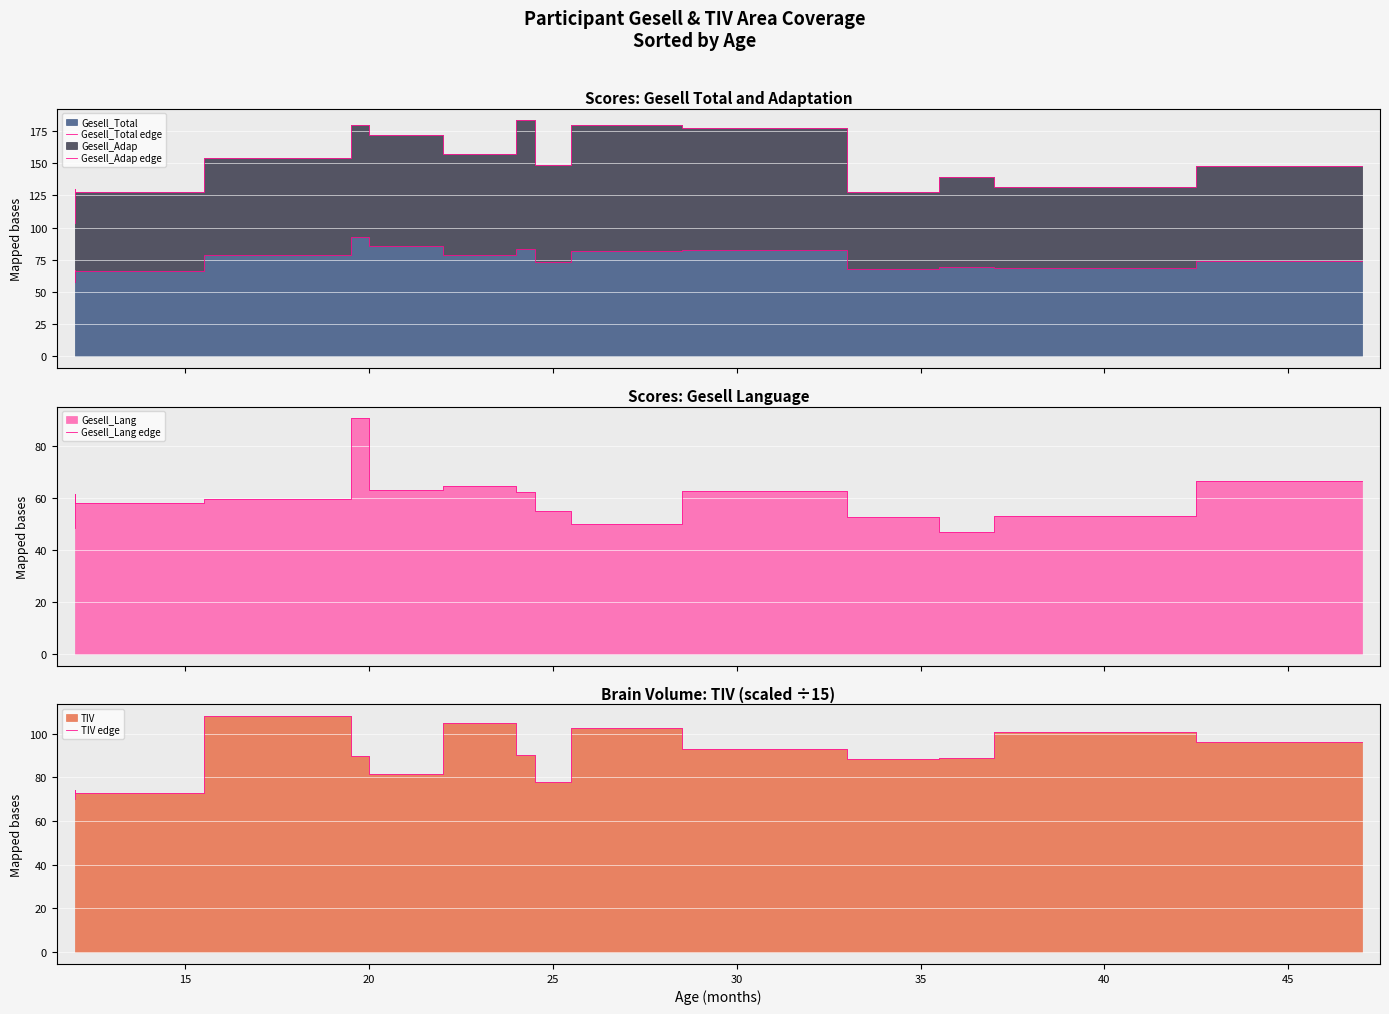

How many distinct data groups are displayed?

4